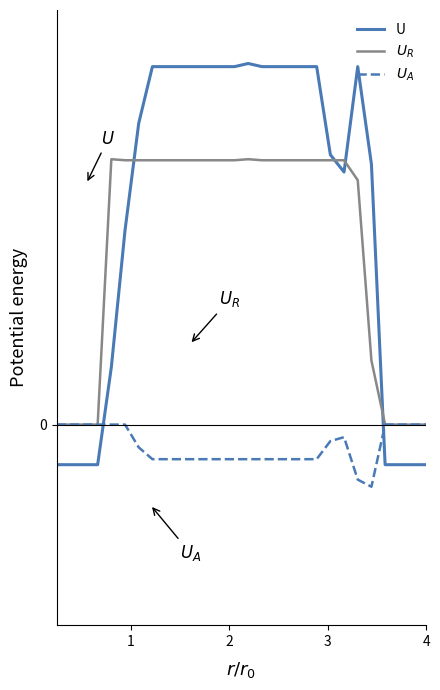

Is this an area chart (filled region under the line)?

No